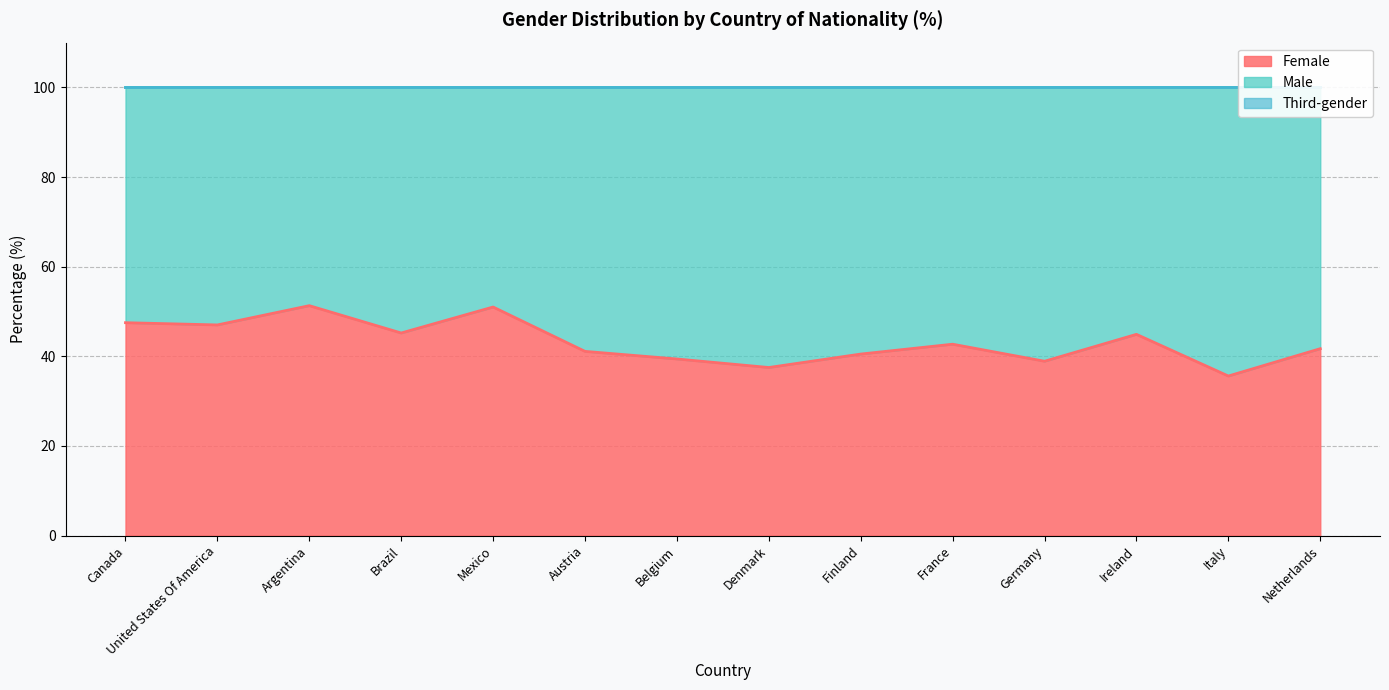

The Male series shows 59.5 at Finland. True or false?

True